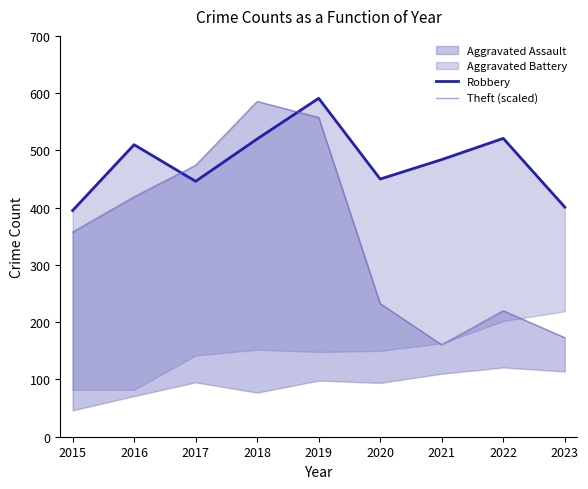

In Robbery, how many points are lower than both neighbors (excluding endpoints)?

2